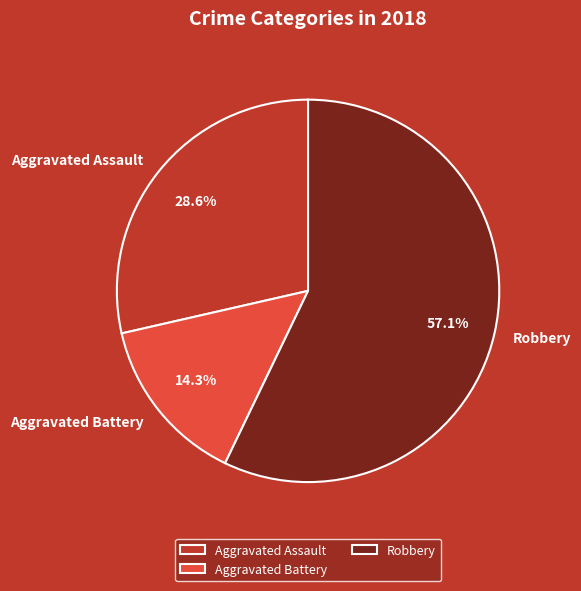

How many segments does this pie chart have?

3